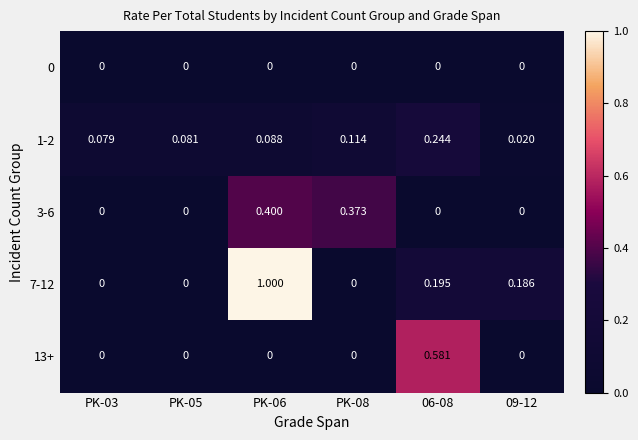

Which category has the highest value across all series?

PK-06